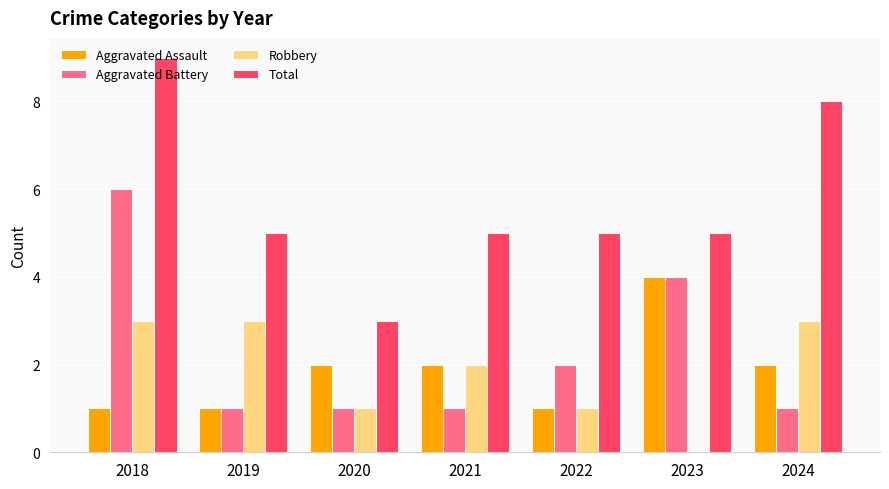

Which series has the widest spread of values?

Total